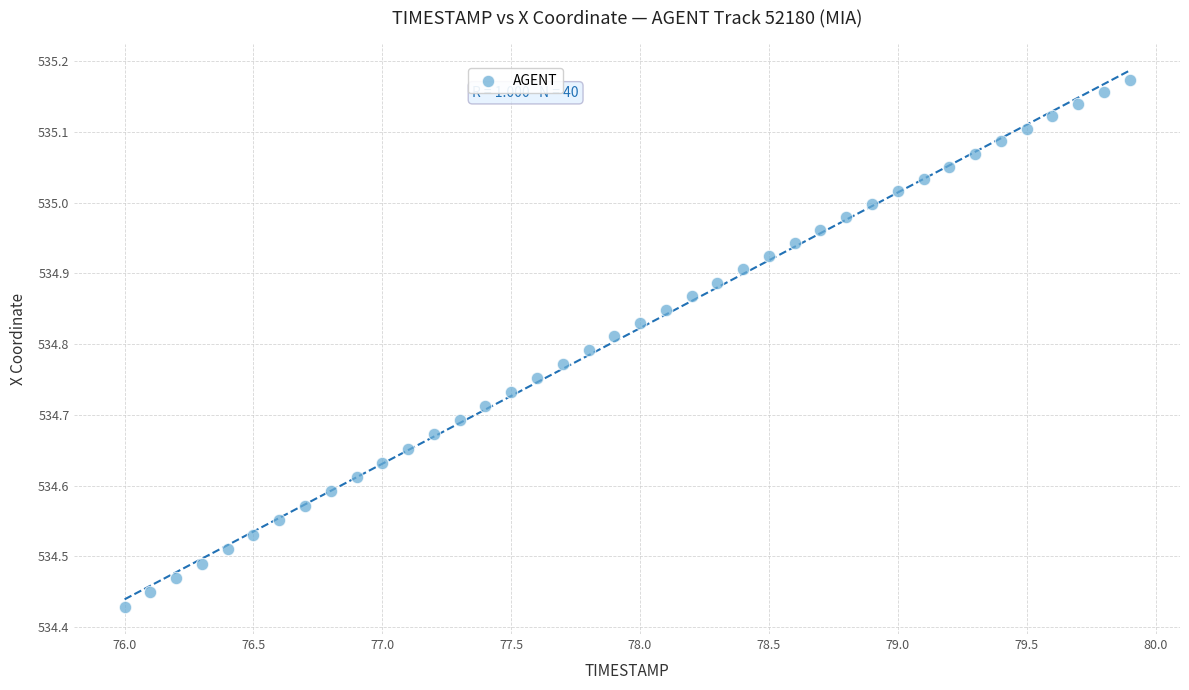

What is the range of Y values (max minus min)?

0.7